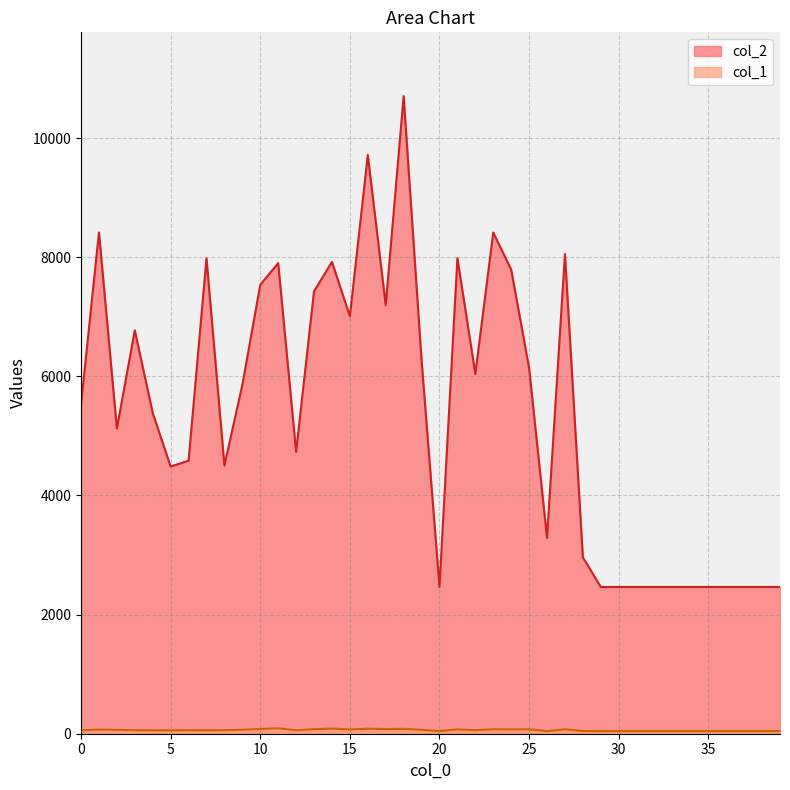

Read the col_1 value at 22, to the nearest 5.

60